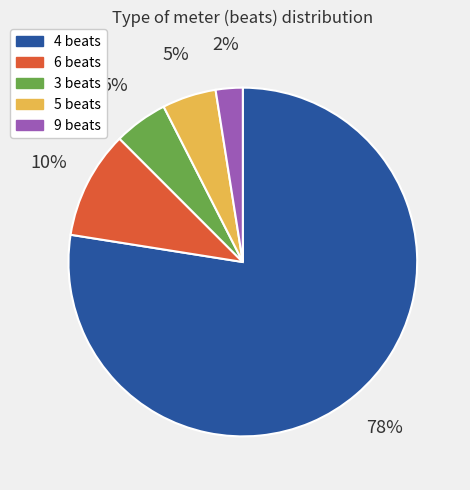

Count the number of slices in the pie.

5